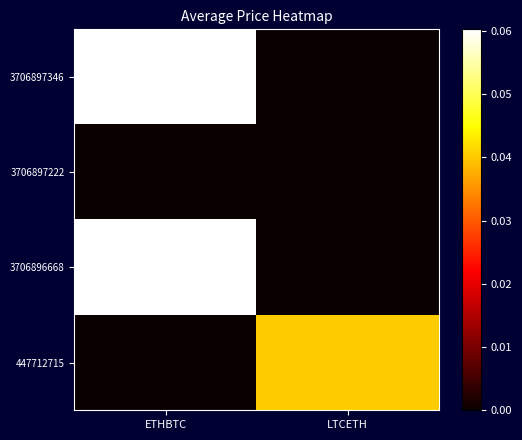

Which series has the largest total across all categories?

3706897346